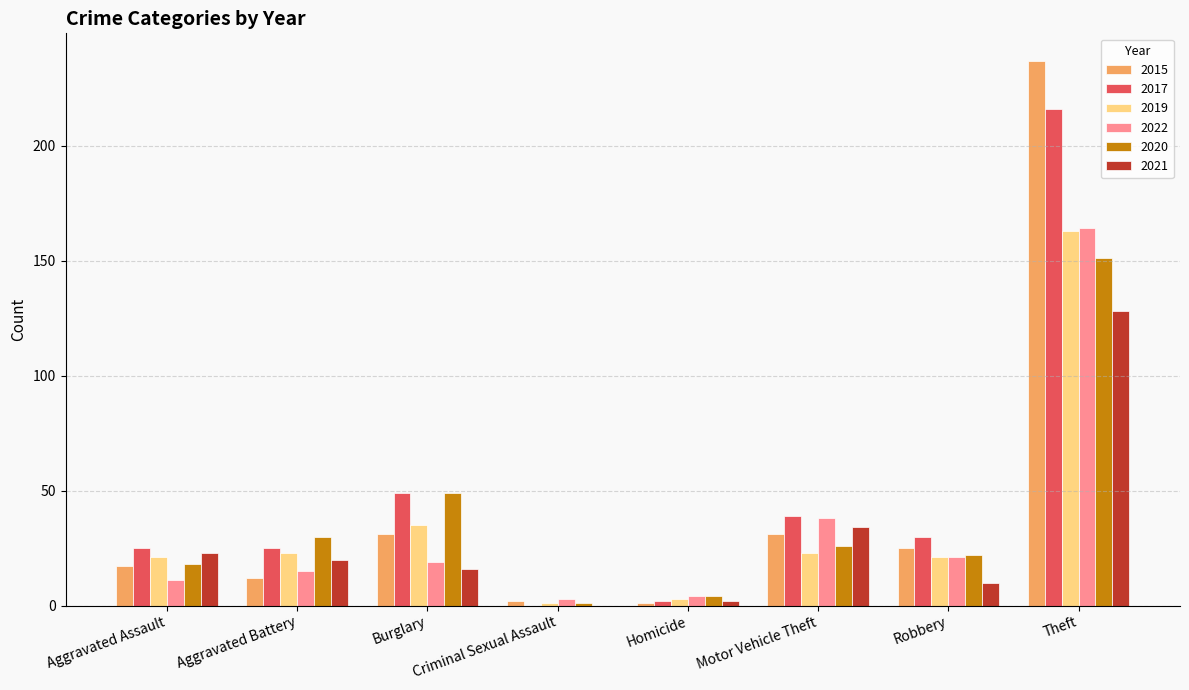

Are the bars grouped side by side (vs. stacked)?

Yes